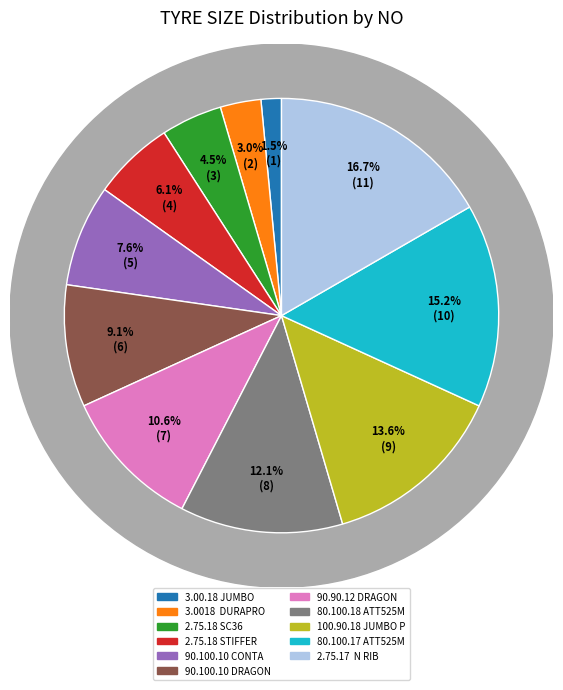

To the nearest percent, what is the combined percentage of 2.75.17  N RIB and 90.90.12 DRAGON?

27%